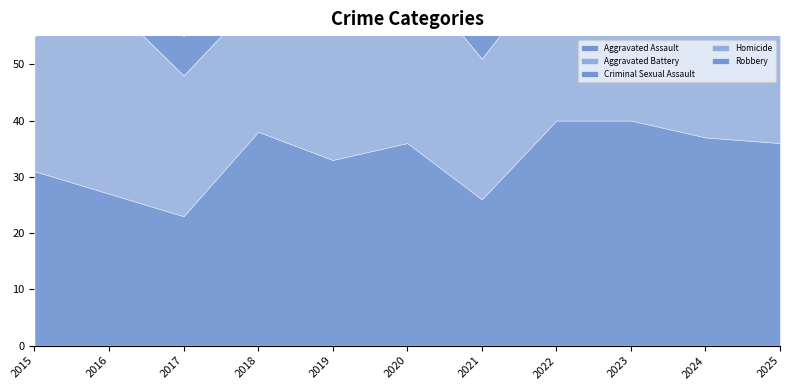

What is the difference between the maximum and second lowest values in the Robbery series?

27